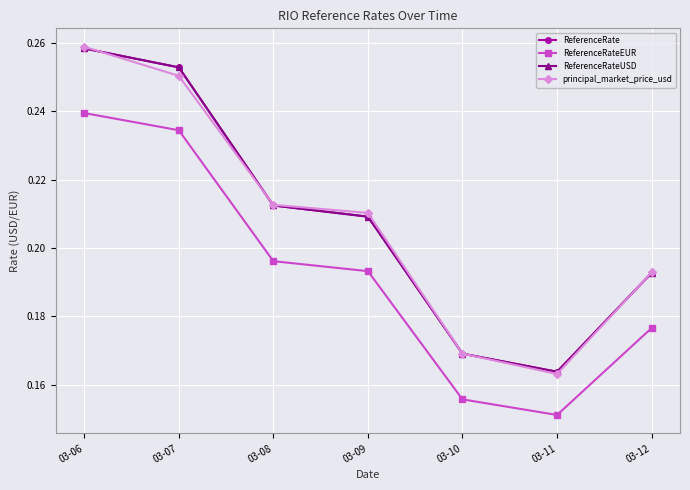

True or false: ReferenceRate and ReferenceRateUSD cross at least once.

False